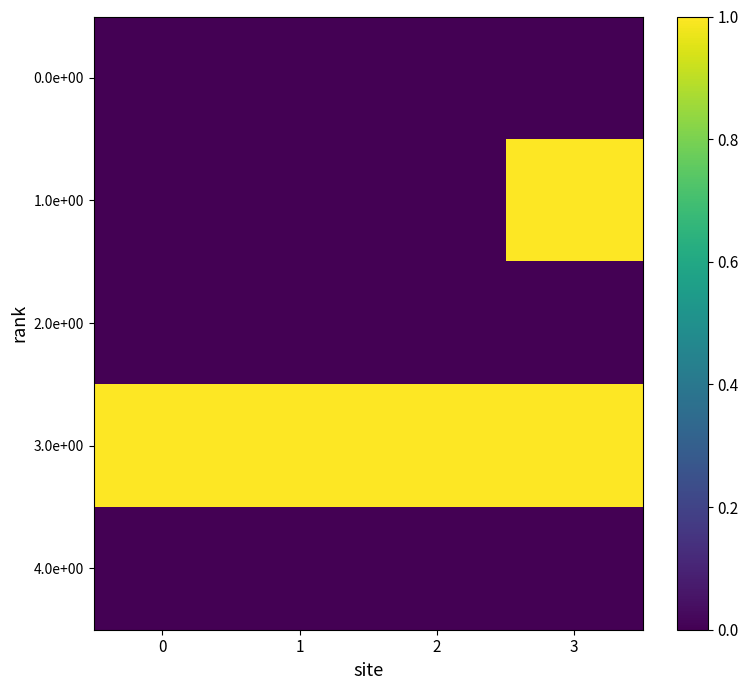

At how many categories does at least one series exceed 0?

4